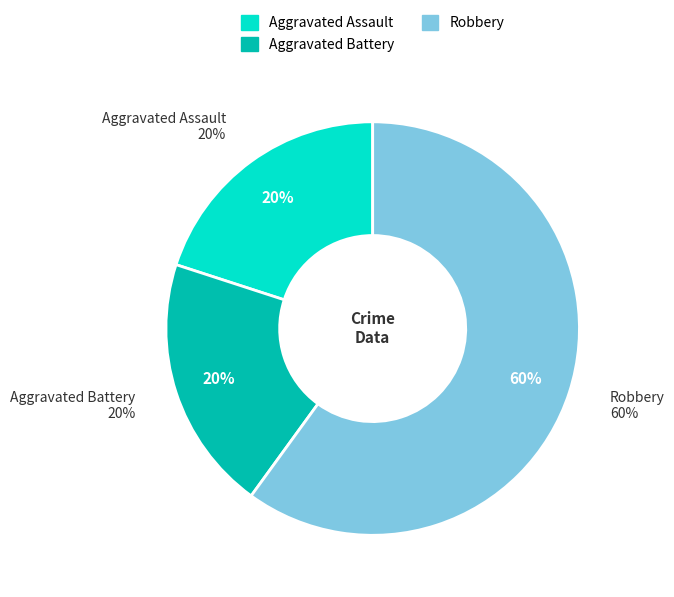

Rank the categories by value from lowest to highest.

Aggravated Assault, Aggravated Battery, Robbery